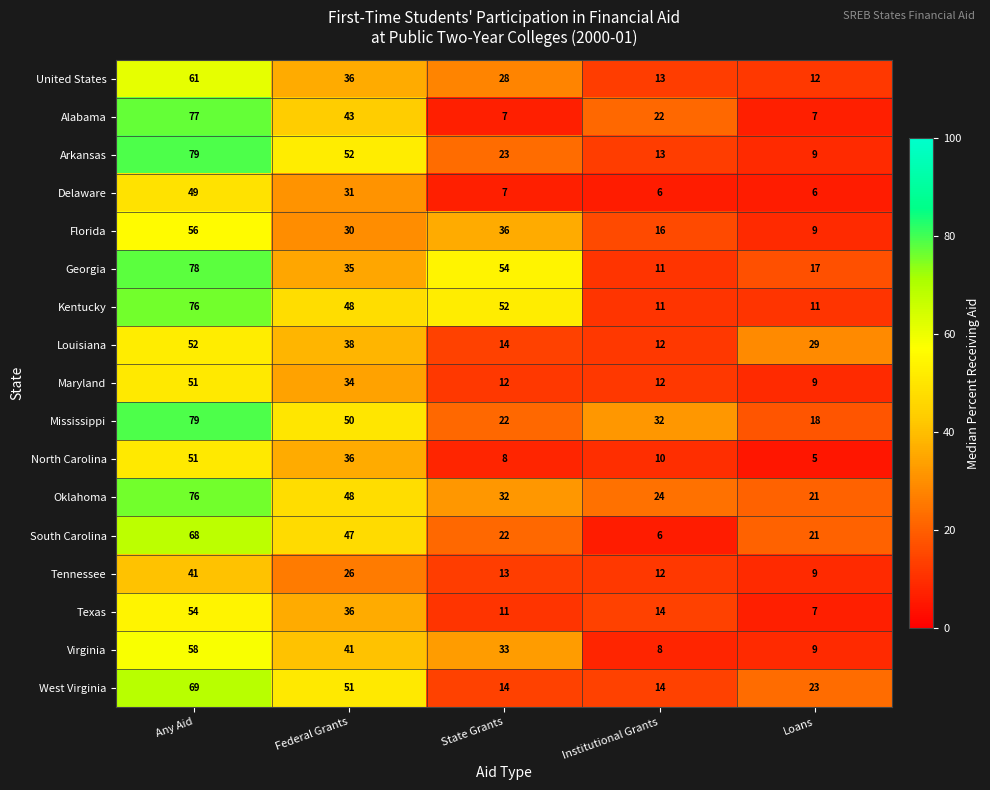

The value of North Carolina at Loans is 7. True or false?

False